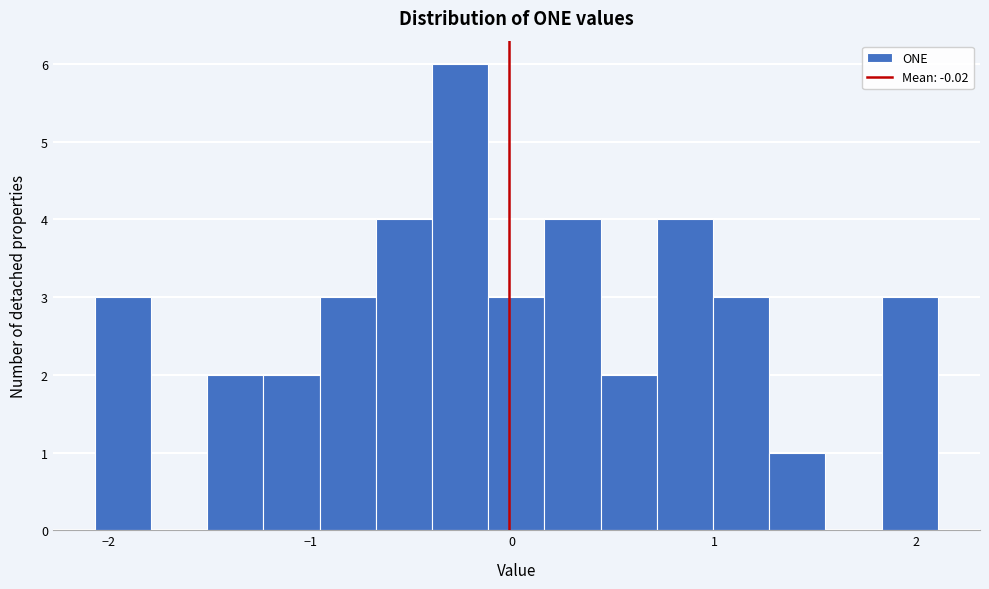

Read against the x-axis, roughly where is the centre of the tallest bar?

-0.3